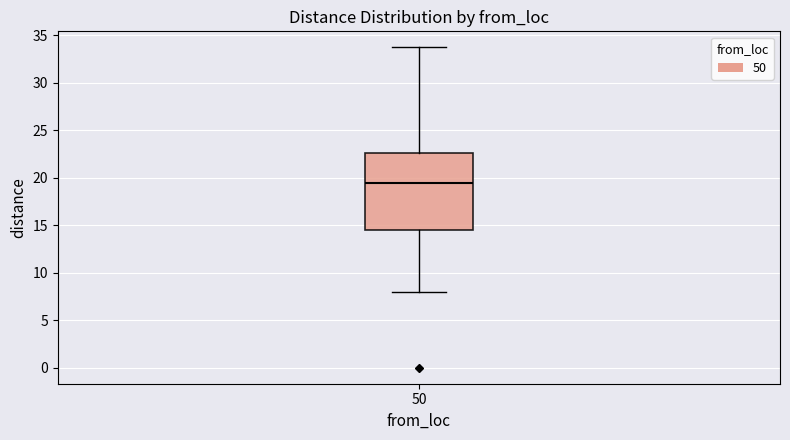

Read this box plot against the y-axis: the position of the median line, the range covered by the box, and the ends of both whiskers. The values are not printed on the chart, so give them approximately, as read against the axis.

median 19.5, box 14.5 to 22.5, whiskers 8.0 to 33.5